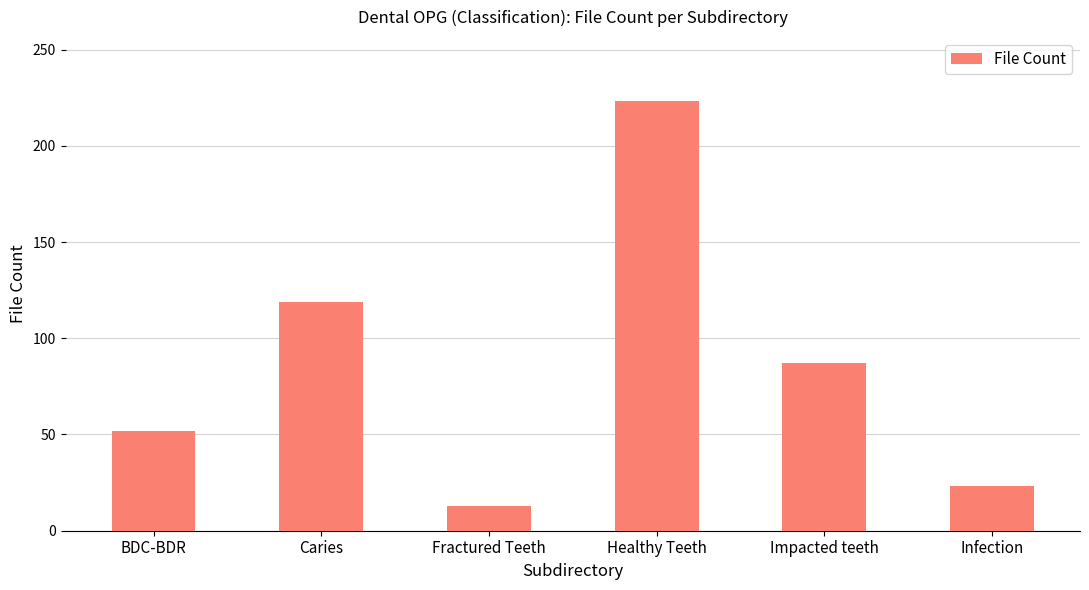

Are the bars horizontal?

No